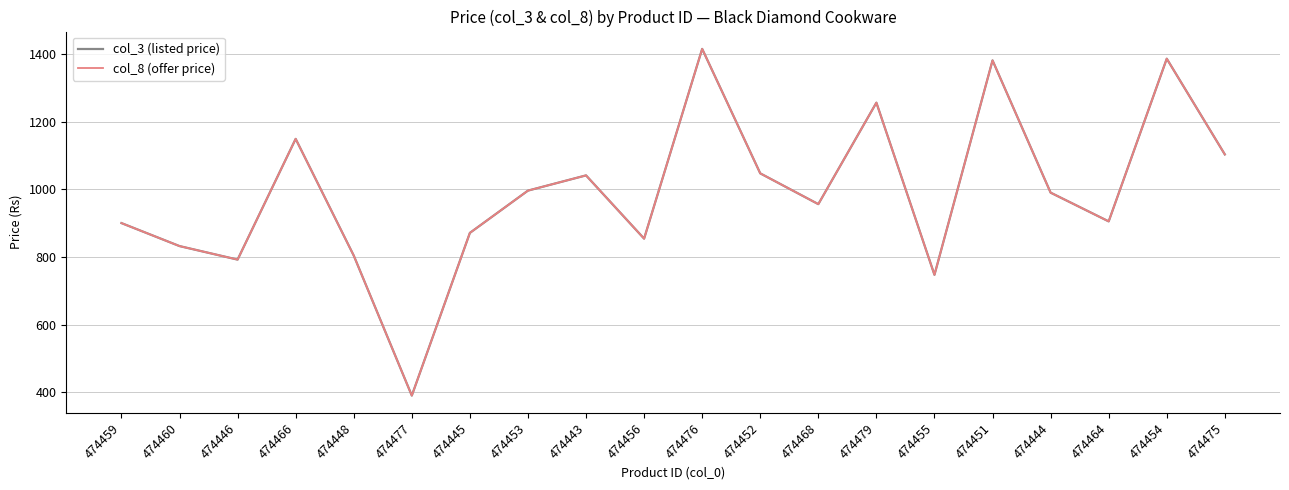

What is the approximate value of col_8 (offer price) at 474443?

1041